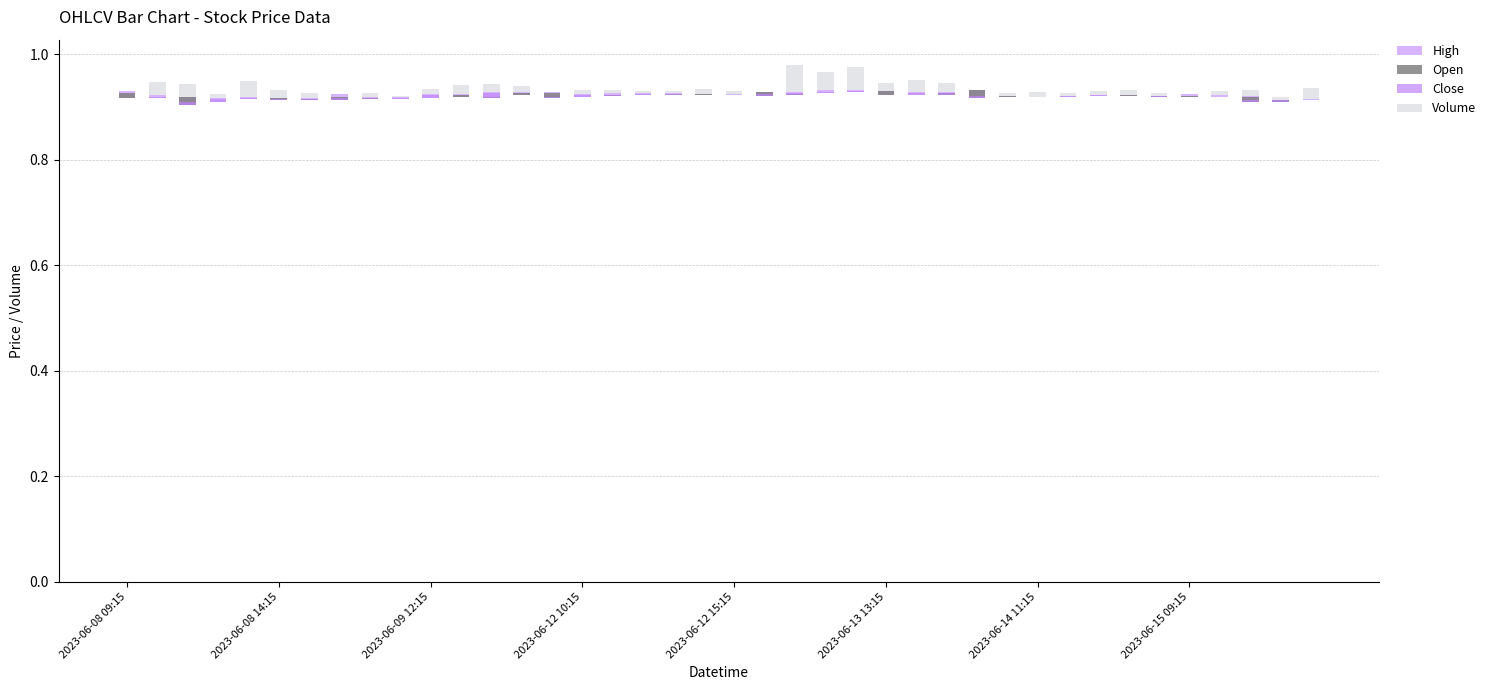

What is the label of the 33rd bar from the left?

32